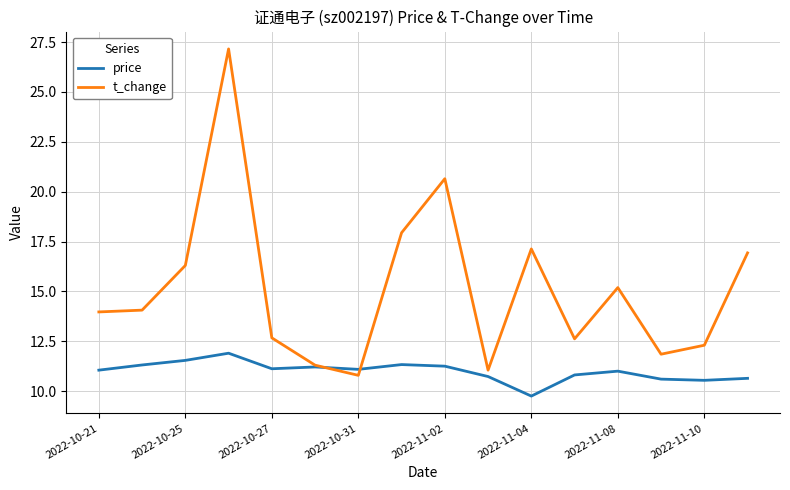

Which series has the widest spread of values?

t_change